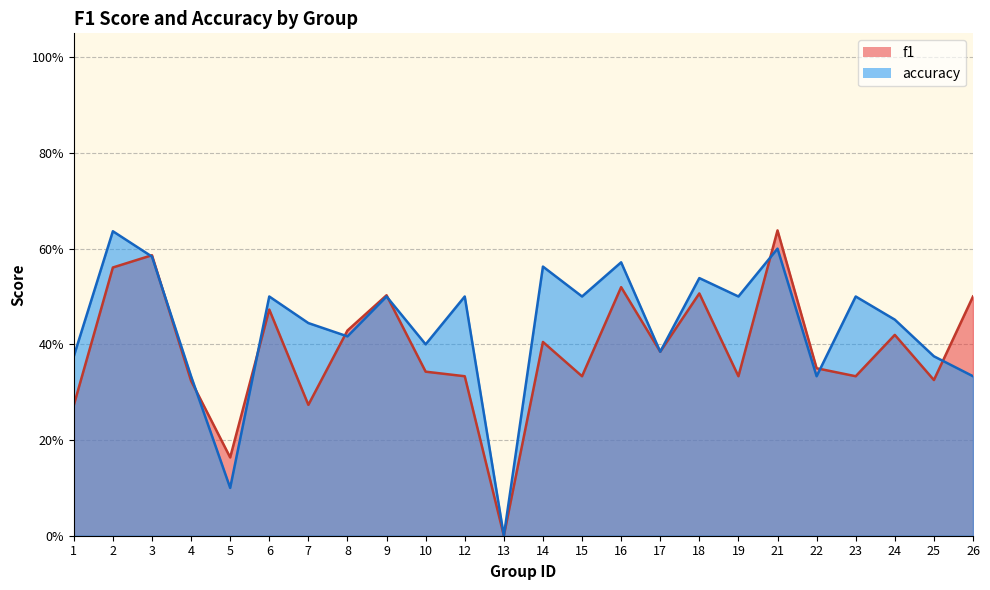

Which series ends up on top after the final intersection of f1 and accuracy?

f1